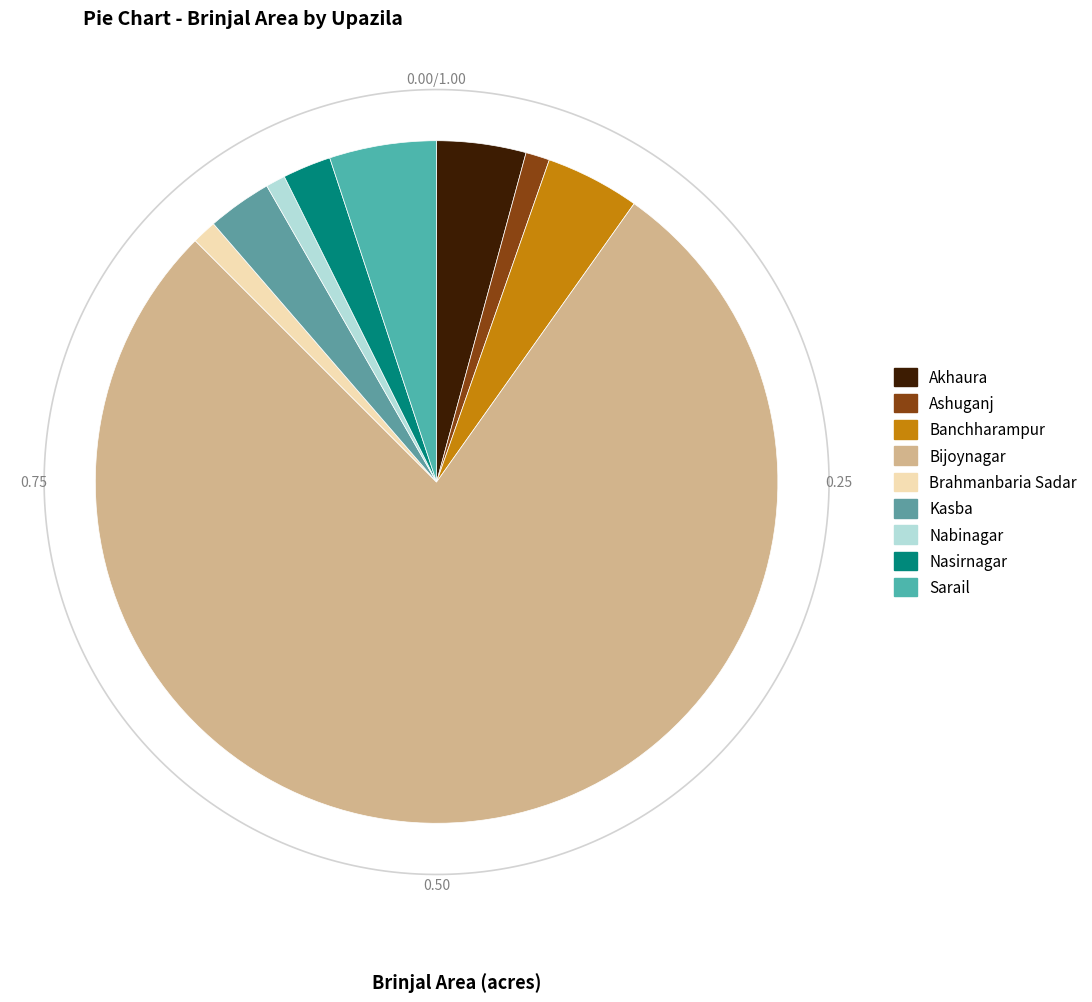

Count the number of slices in the pie.

9